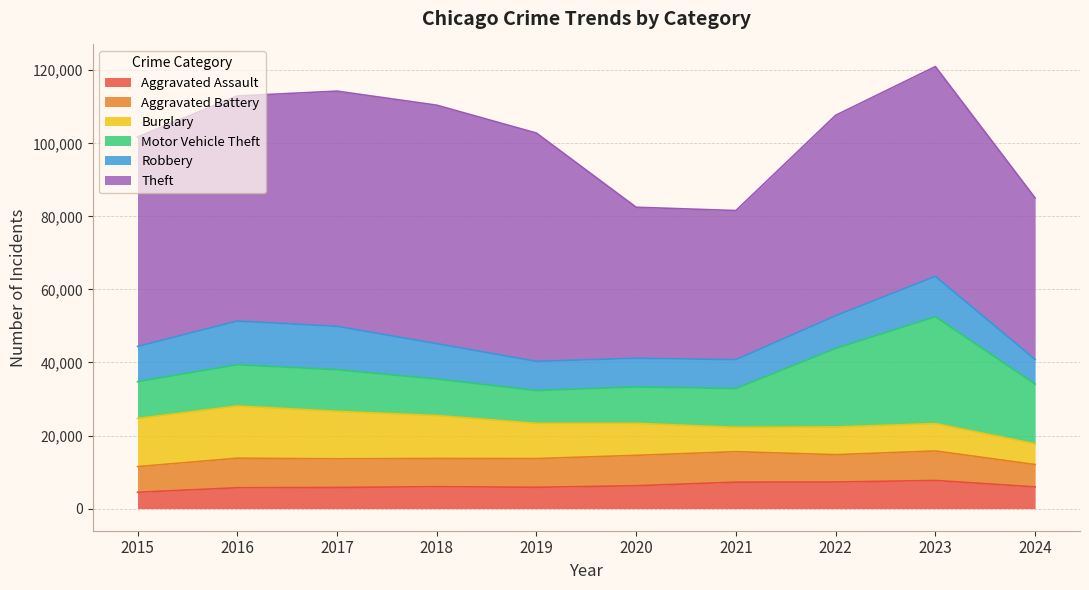

At which category does Aggravated Assault reach its first local peak?

2018